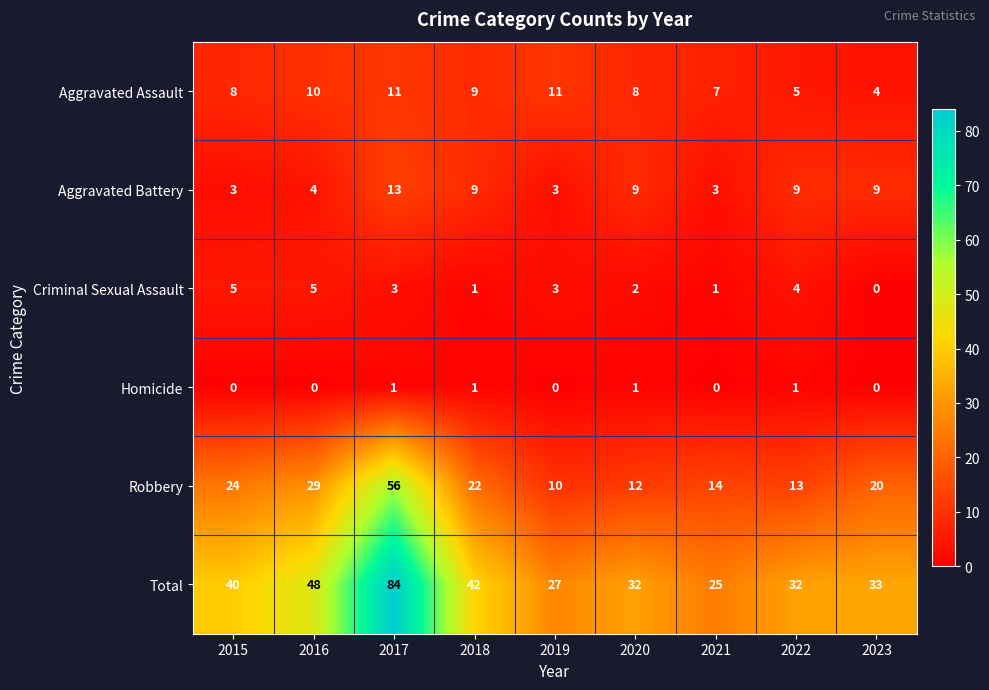

Which series changed the most between 2021 and 2022?

Total